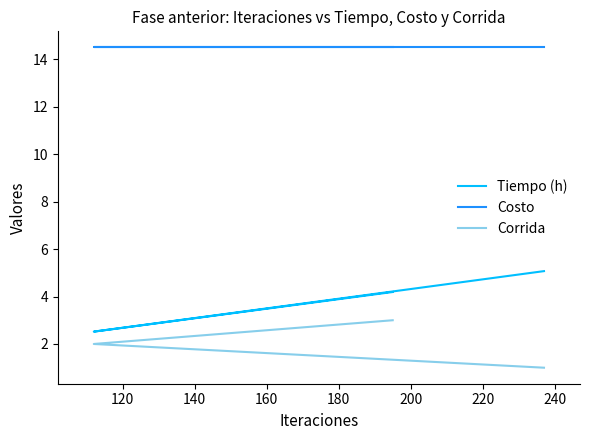

What is the minimum value for Tiempo (h)?

2.5